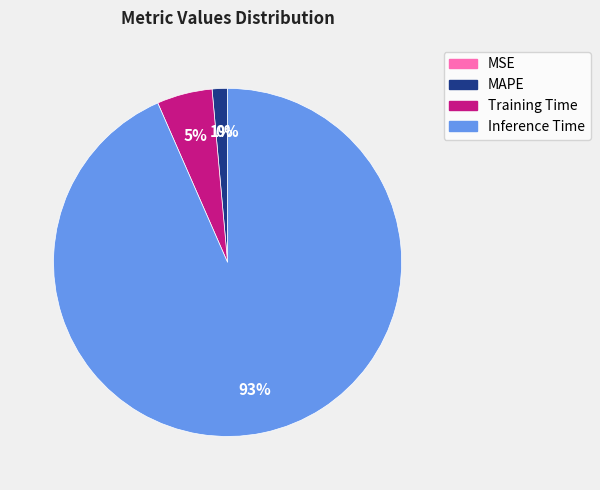

The Inference Time slice represents 80% of the pie. True or false?

False